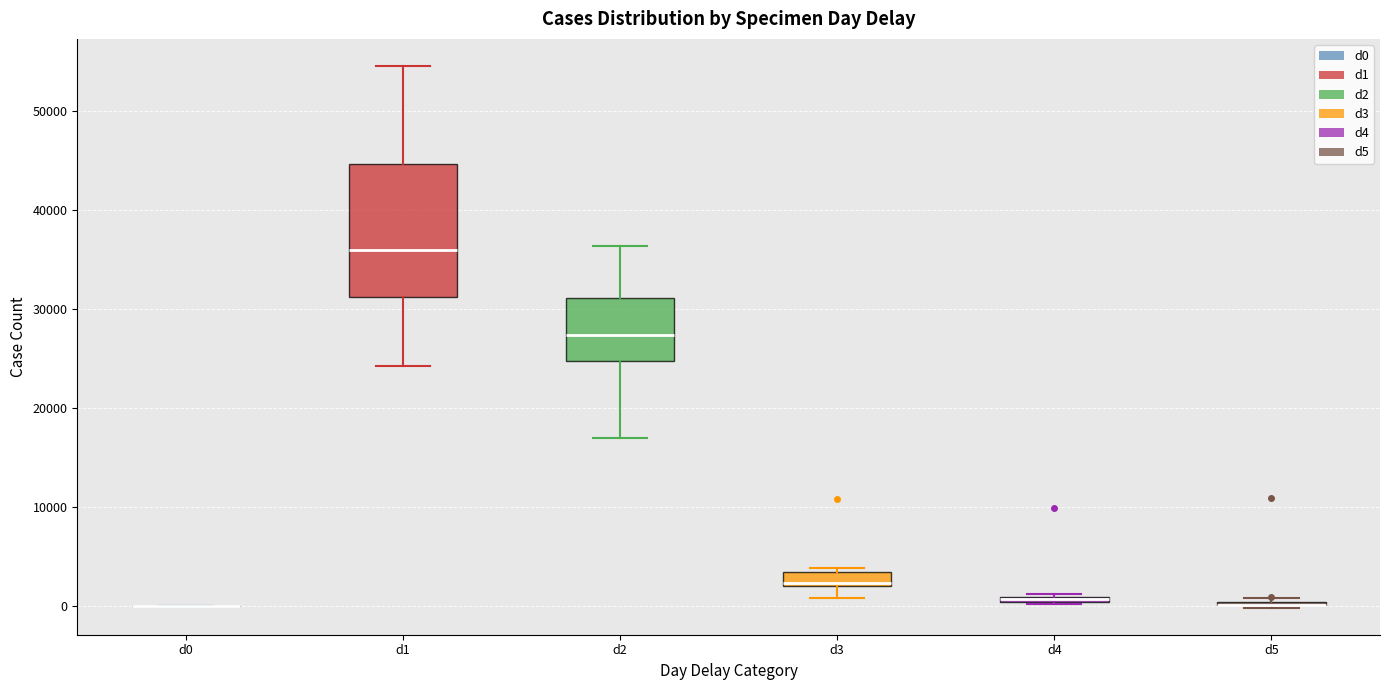

Which box is the tallest, from its lower edge to its upper edge?

d1